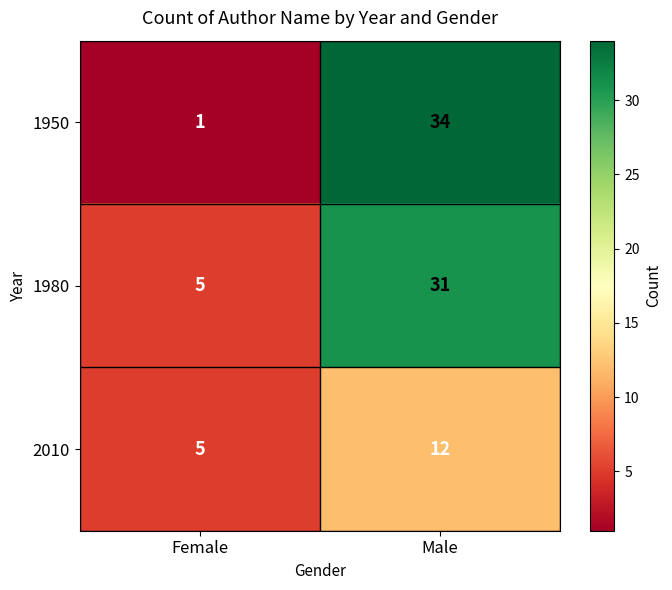

What is the difference between the maximum and minimum values in the 2010 series?

7